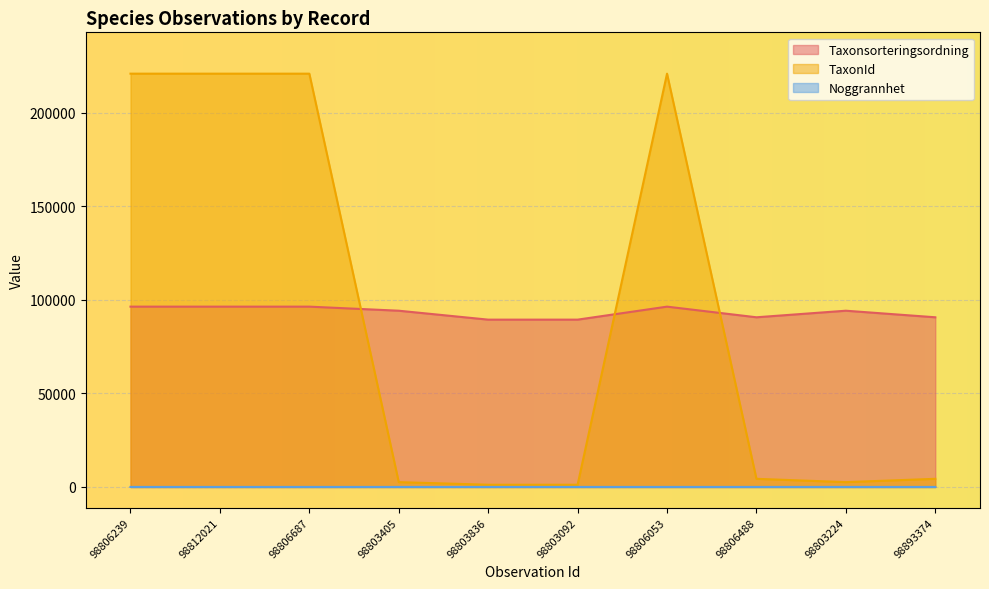

True or false: TaxonId and Taxonsorteringsordning intersect in this chart.

True